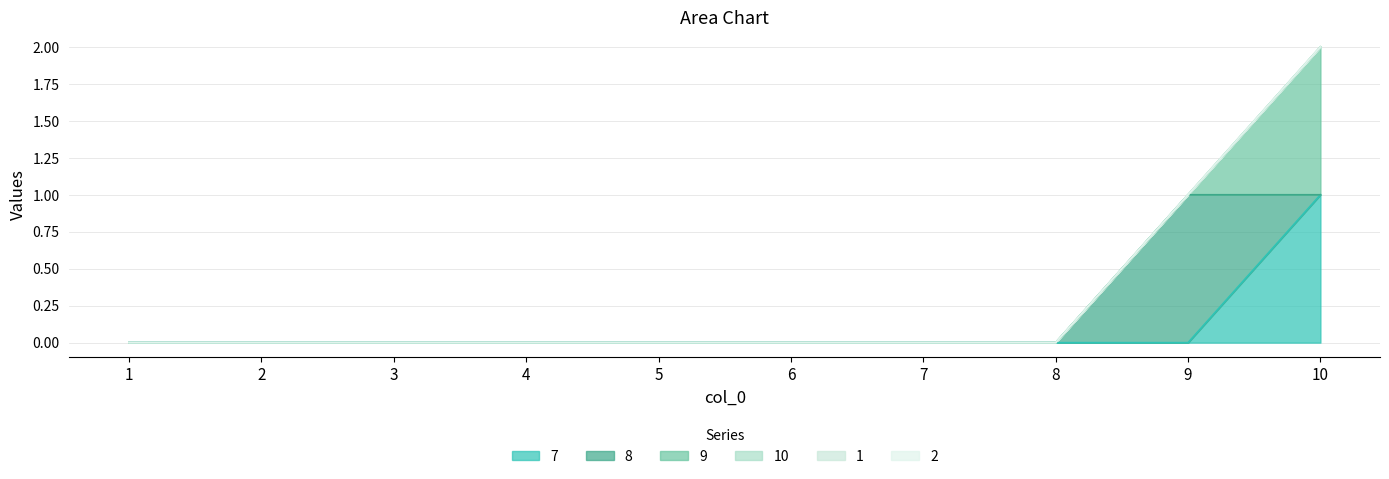

Is it true that 1 equals 0 at 10?

True